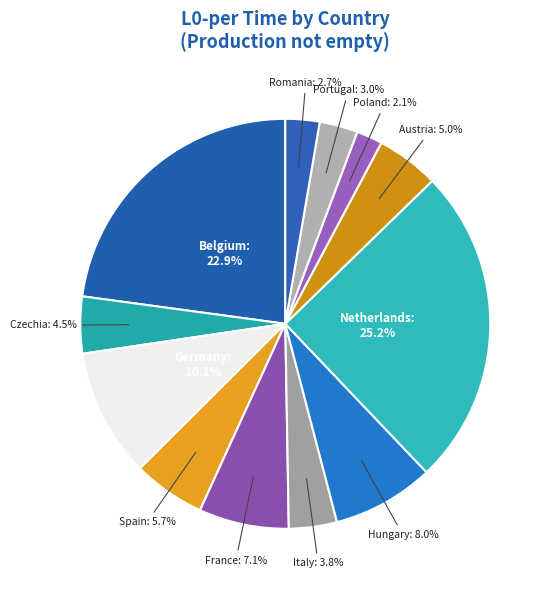

Does any single category account for the majority?

No